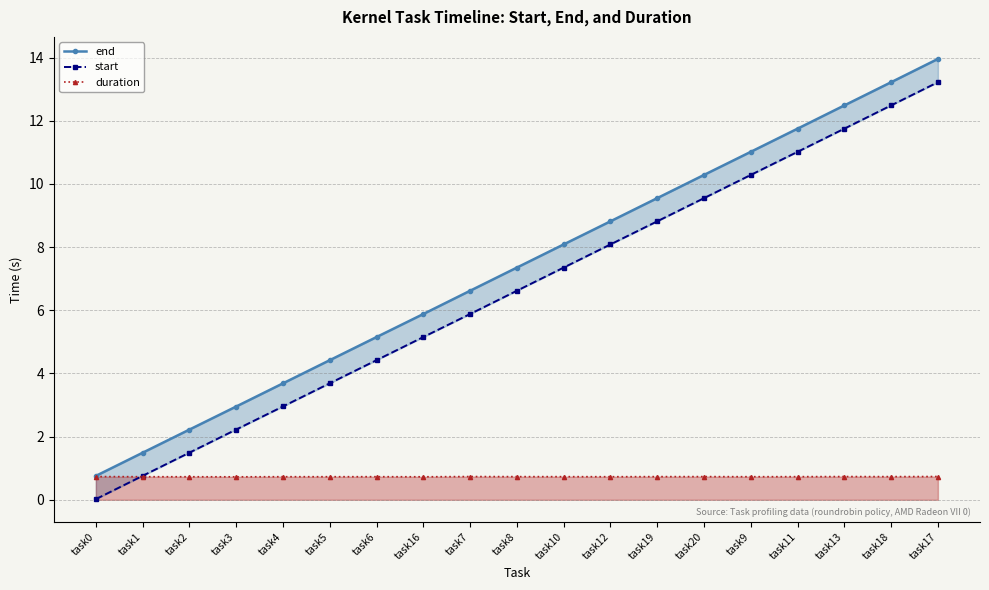

True or false: duration and start cross at least once.

True